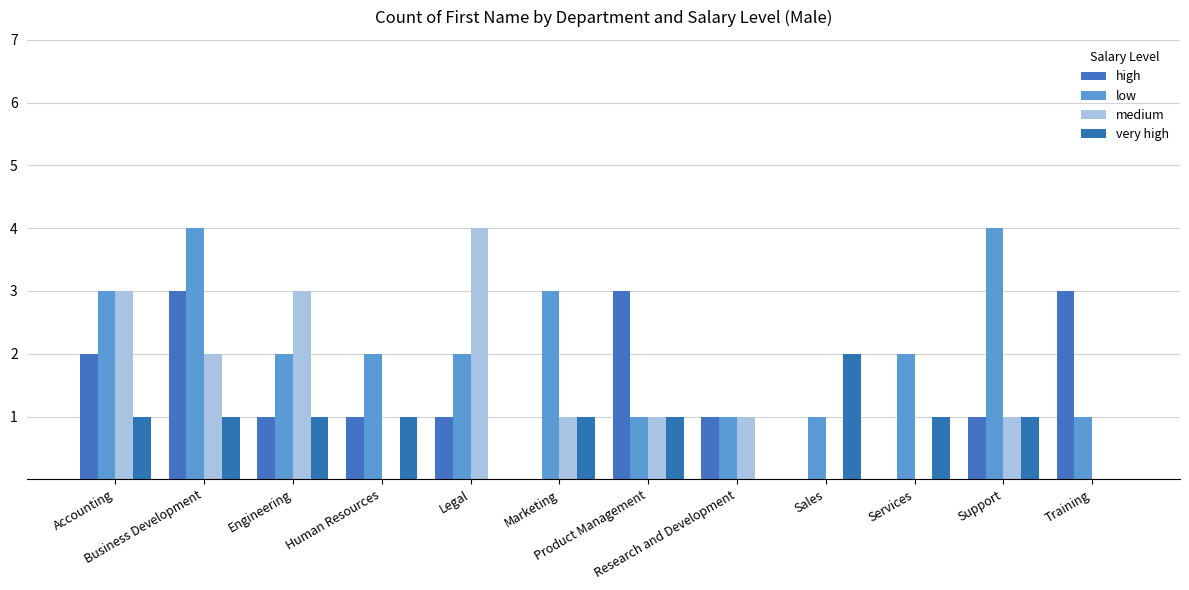

What is the label of the 12th bar from the left?

Training